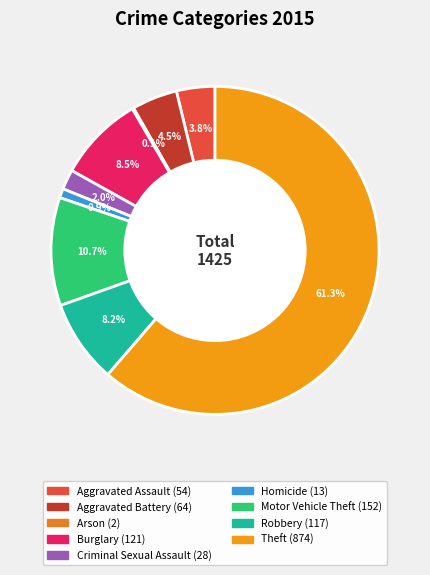

True or false: Aggravated Battery accounts for 1% of the total.

False